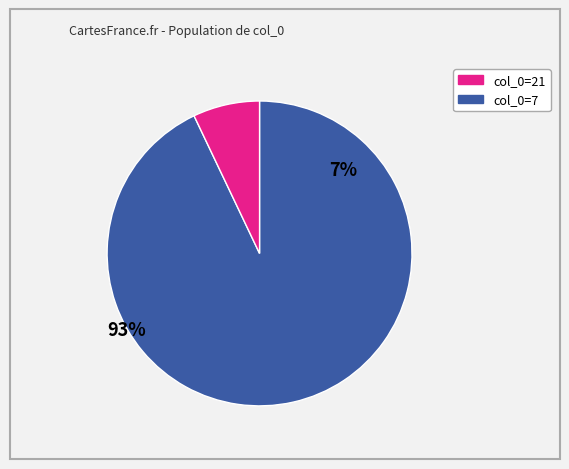

Is there any slice that represents more than half of the pie?

Yes